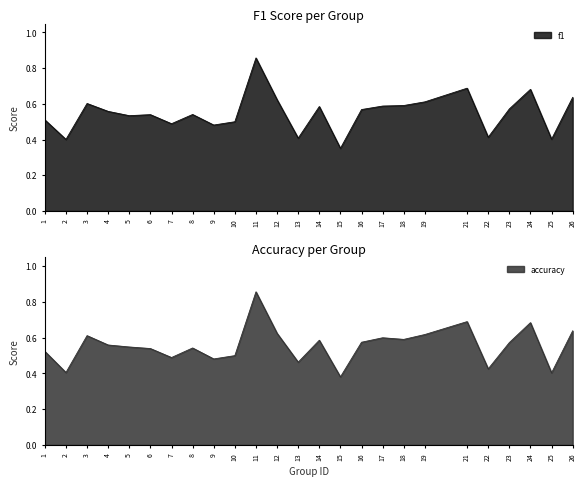

Is it true that f1 equals 0.5 at 10?

True